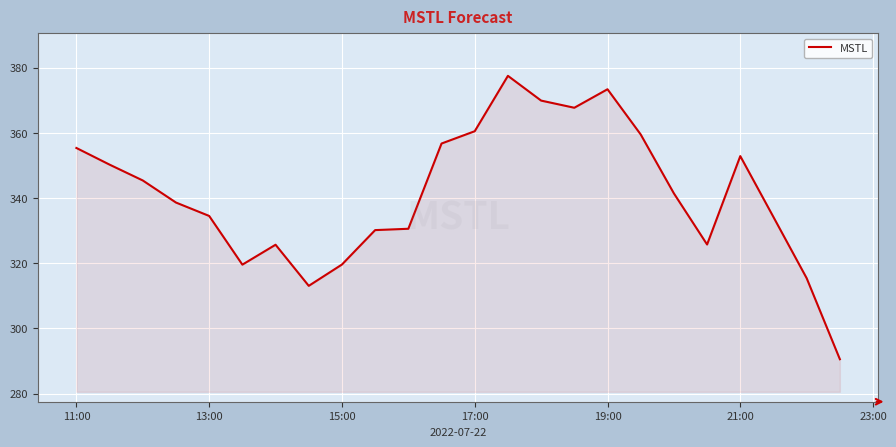

What is the minimum value shown in the chart?

290.5